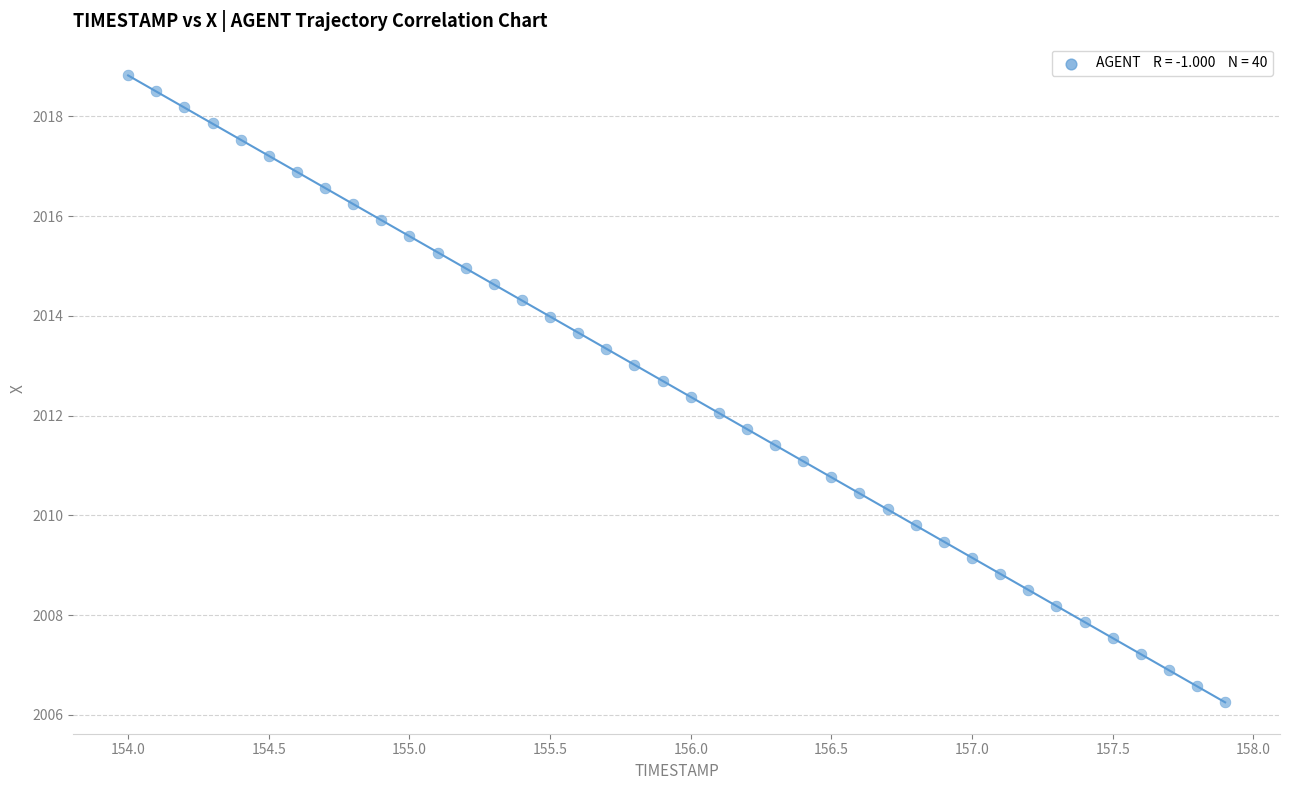

What is the range of Y values (max minus min)?

12.6